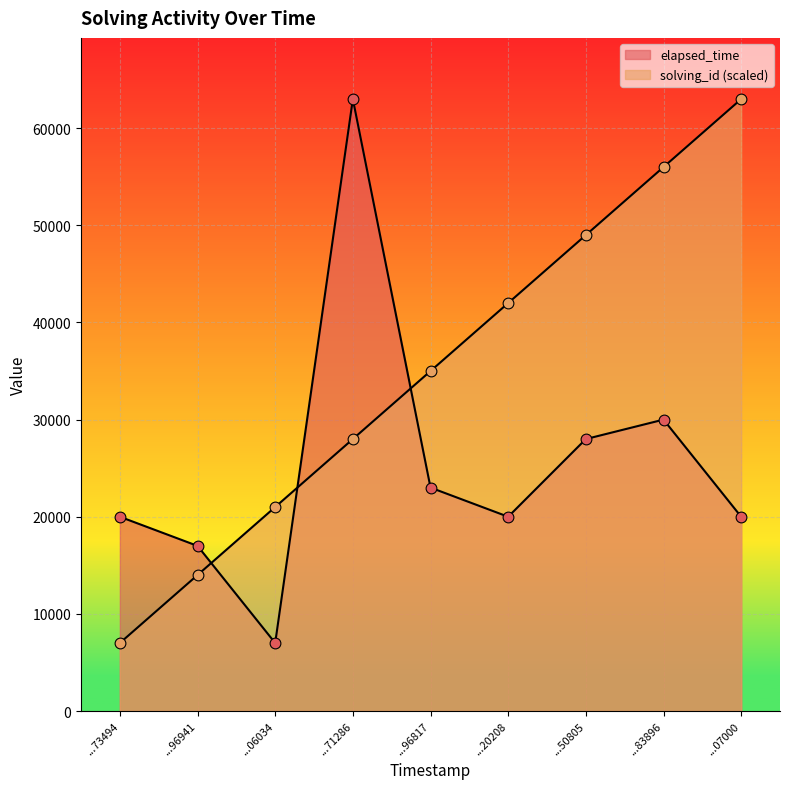

What is the total value across all series at ...96817?

58000